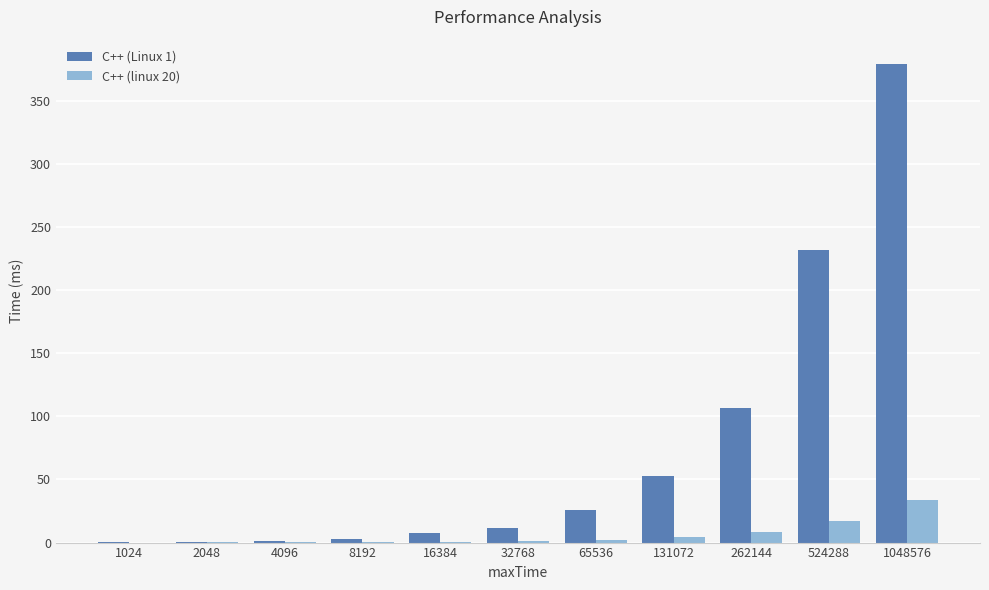

What is the highest value of the C++ (Linux 1) series?

379.3